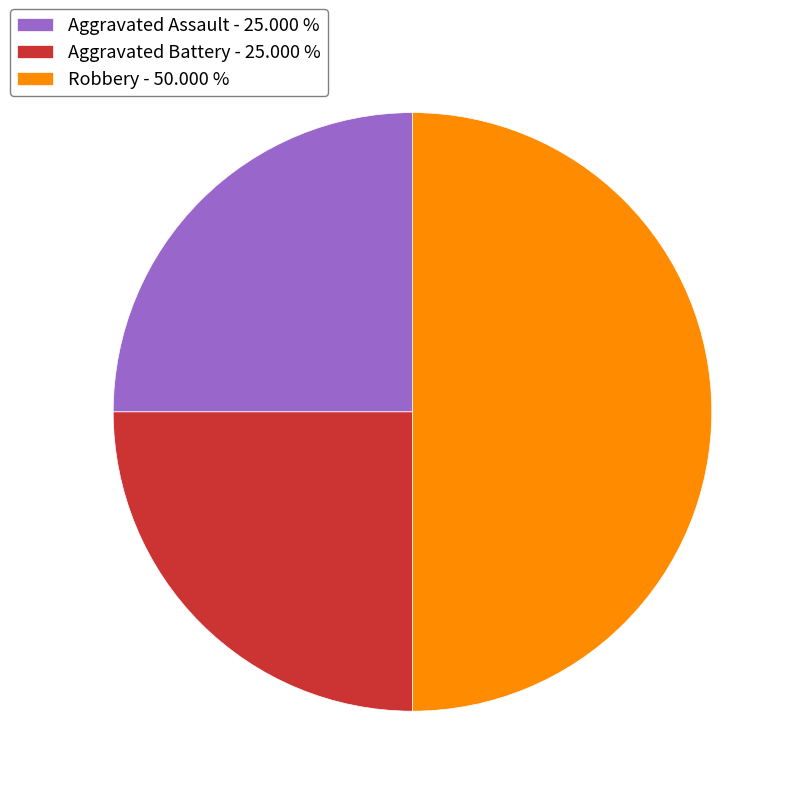

Combined, do Robbery - 50.000 % and Aggravated Battery - 25.000 % account for over 50%?

Yes